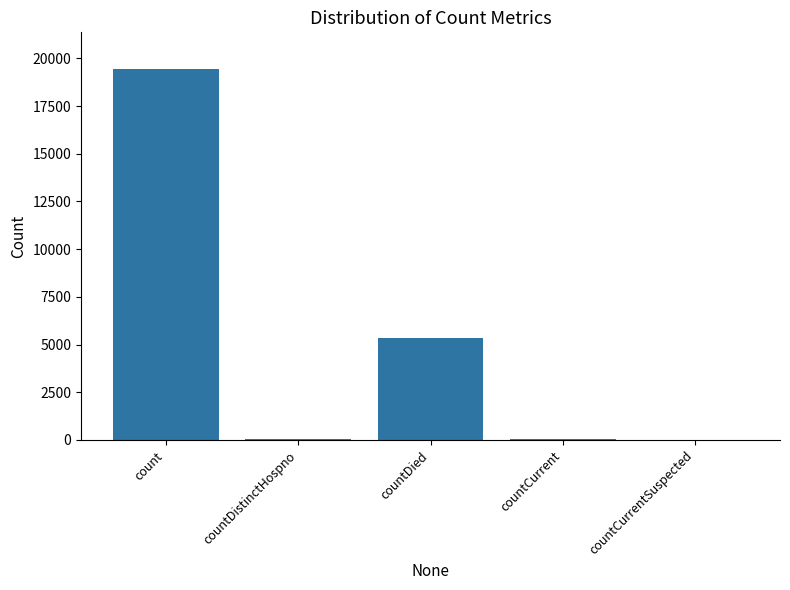

What is the approximate value at count?

19420